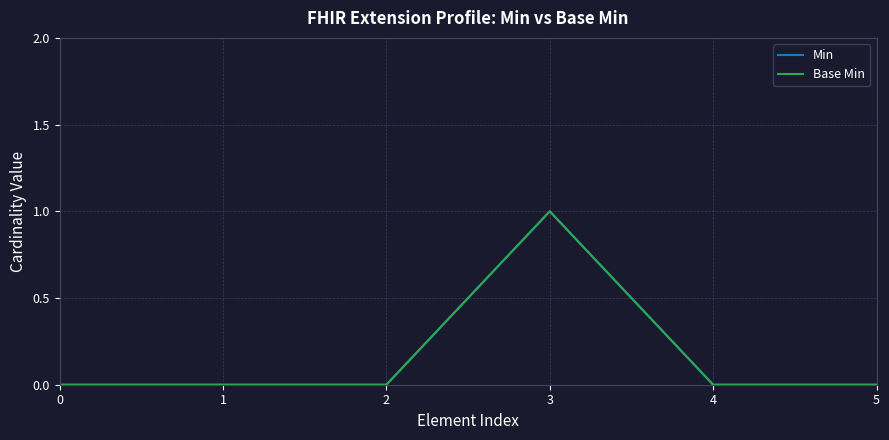

What is the approximate value of Base Min at 3?

1